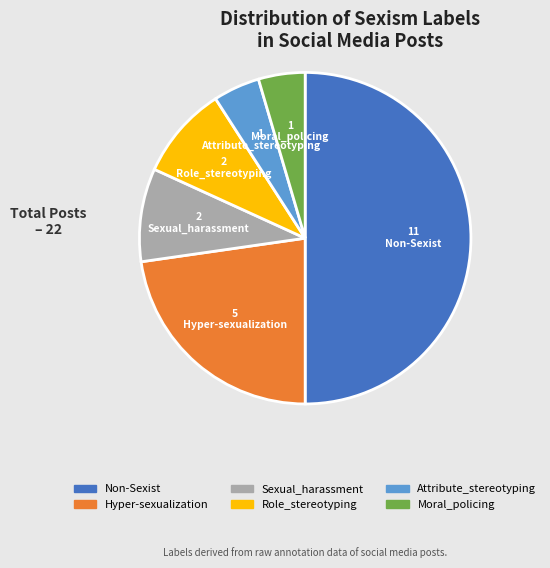

How many slices are in this pie chart?

6